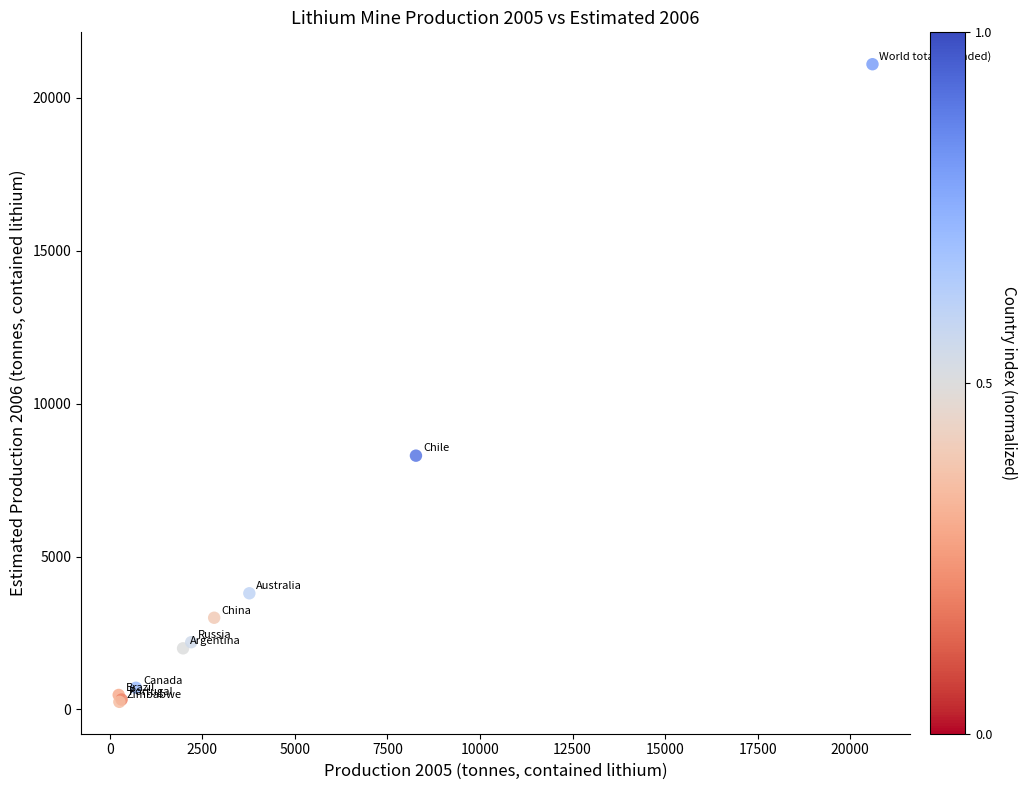

What Y value in the scatter plot is closest to 10675?

8300